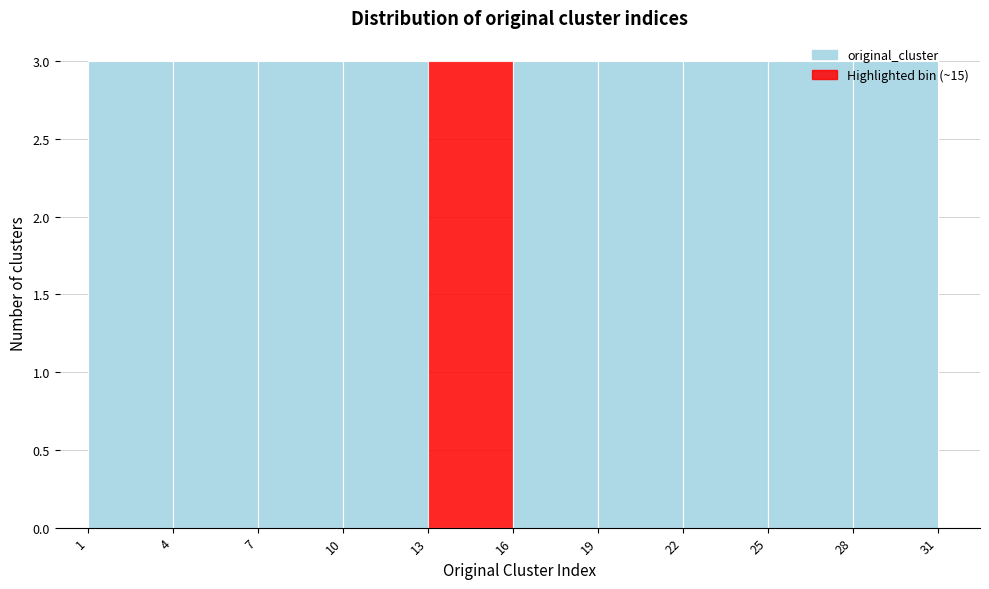

How tall is the bar that spans 1 to 4 on the x-axis? The values are not printed on the chart, so give them approximately, as read against the axis.

3